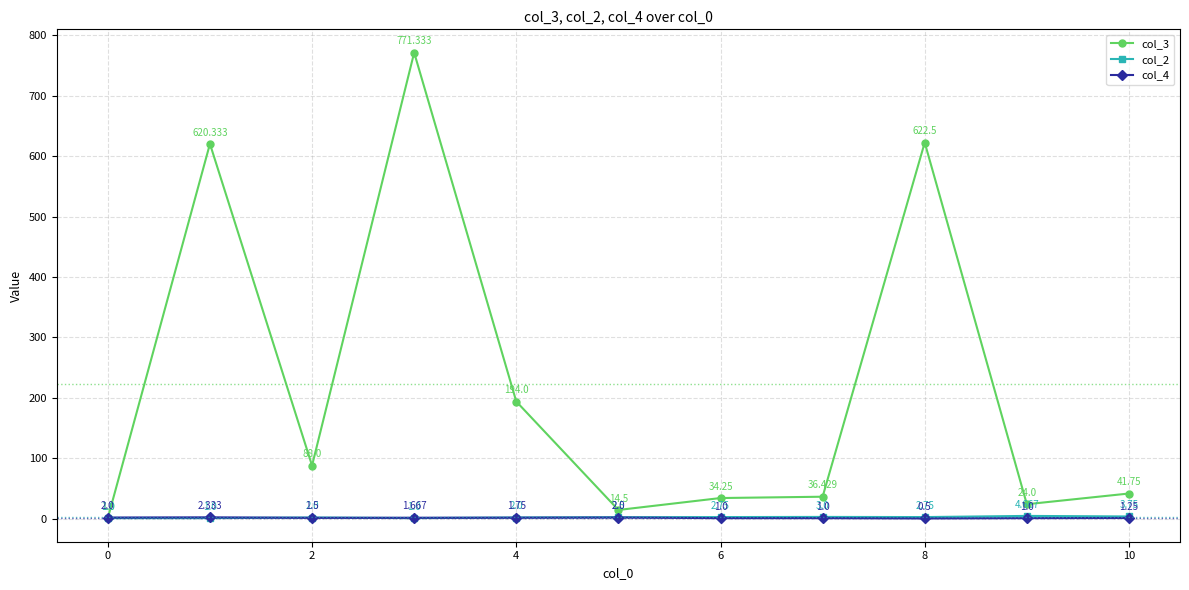

True or false: col_4 has more than 1 interior local peaks.

True